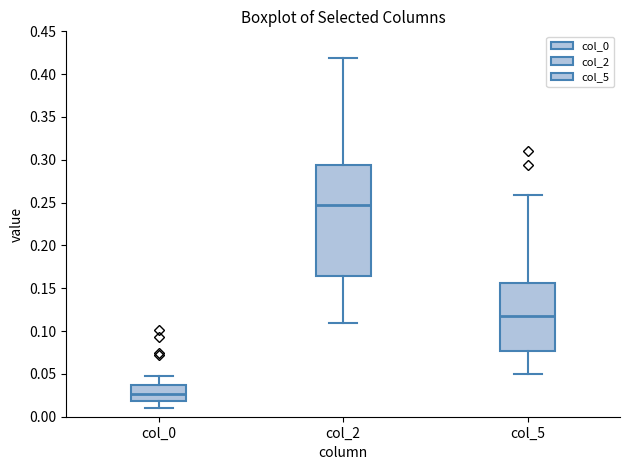

Reading left to right, transcribe this box plot: for each box, give where its median line is, the range the box spans, and where its two whiskers end, as read against the y-axis. The values are not printed on the chart, so give them approximately, as read against the axis.

col_0: median 0.025, box 0.020 to 0.035, whiskers 0.010 to 0.050
col_2: median 0.245, box 0.165 to 0.295, whiskers 0.110 to 0.420
col_5: median 0.120, box 0.075 to 0.155, whiskers 0.050 to 0.260